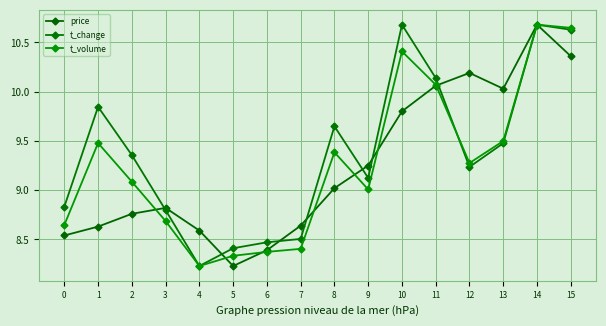

The value of t_change at 9 is 9.1. True or false?

True